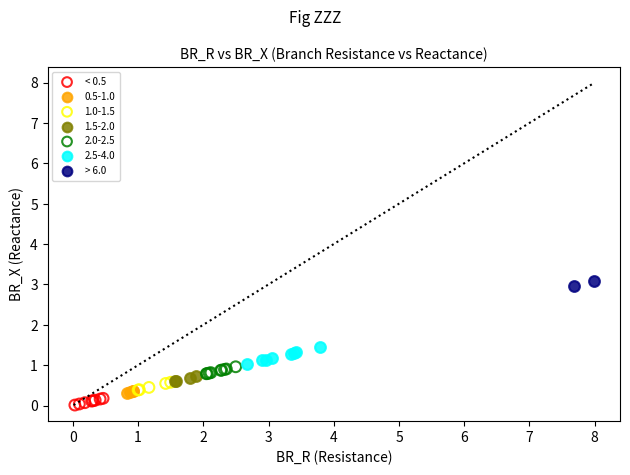

Which series reaches the maximum Y coordinate?

> 6.0